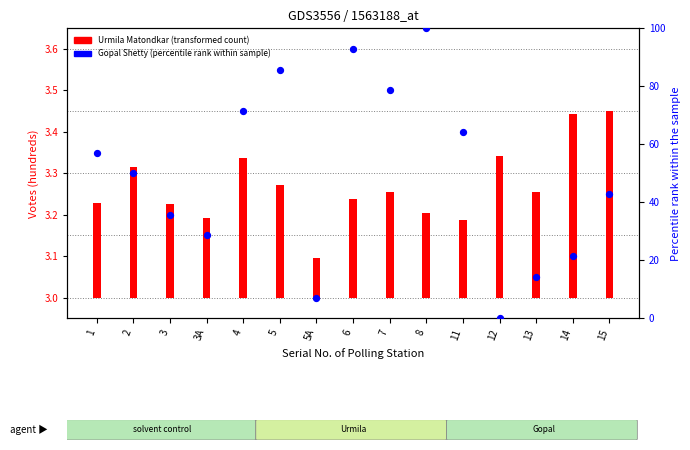

Which has a higher value, 5 or 8?

8